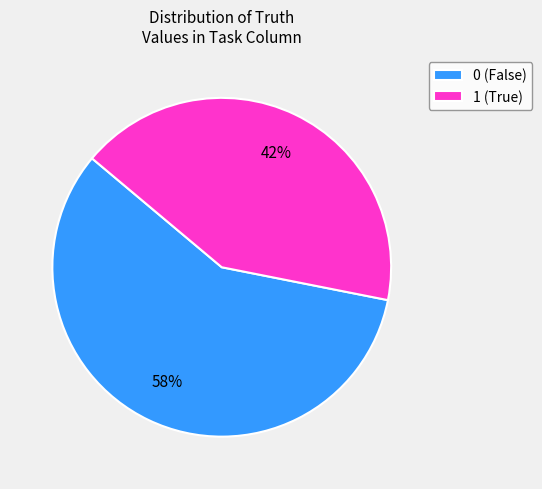

Combined, do 0 (False) and 1 (True) account for over 50%?

Yes